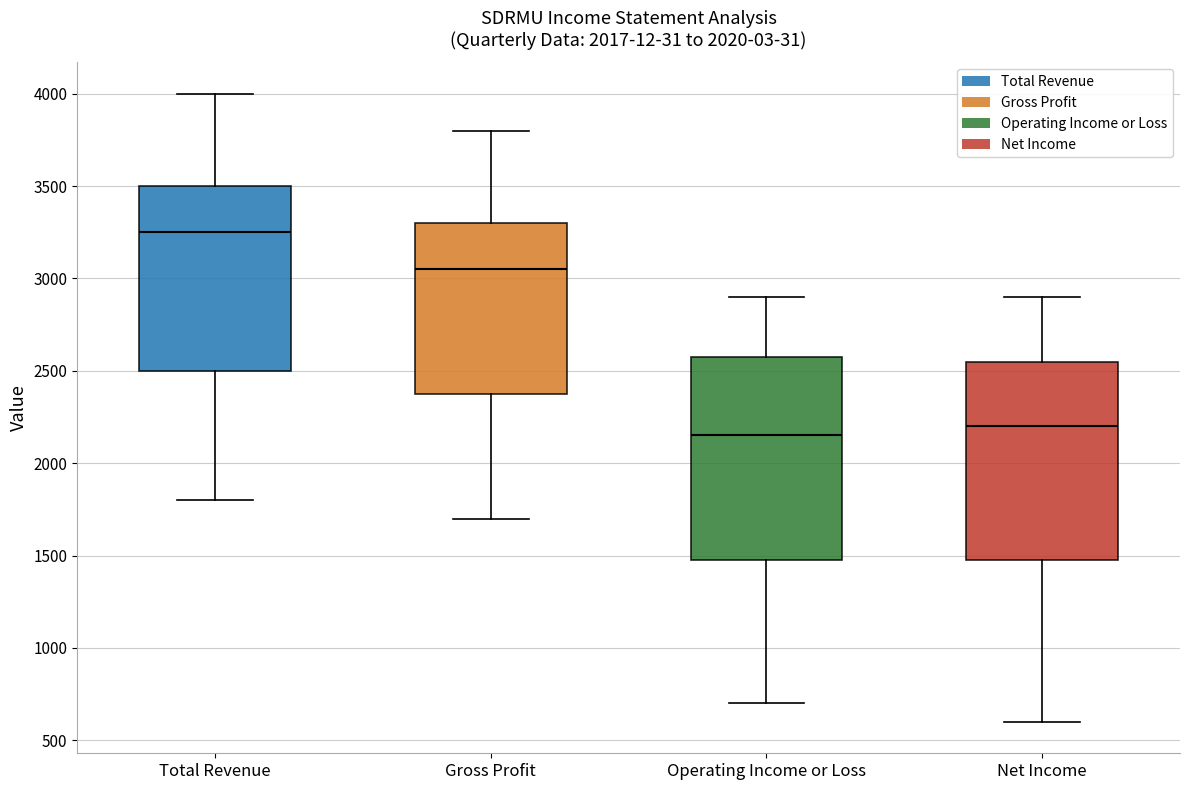

Reading left to right, read every box against the y-axis: the position of its median line, the range the box covers, and the ends of its whiskers. The values are not printed on the chart, so give them approximately, as read against the axis.

Total Revenue: median 3250, box 2500 to 3500, whiskers 1800 to 4000
Gross Profit: median 3050, box 2400 to 3300, whiskers 1700 to 3800
Operating Income or Loss: median 2150, box 1500 to 2600, whiskers 700 to 2900
Net Income: median 2200, box 1500 to 2550, whiskers 600 to 2900